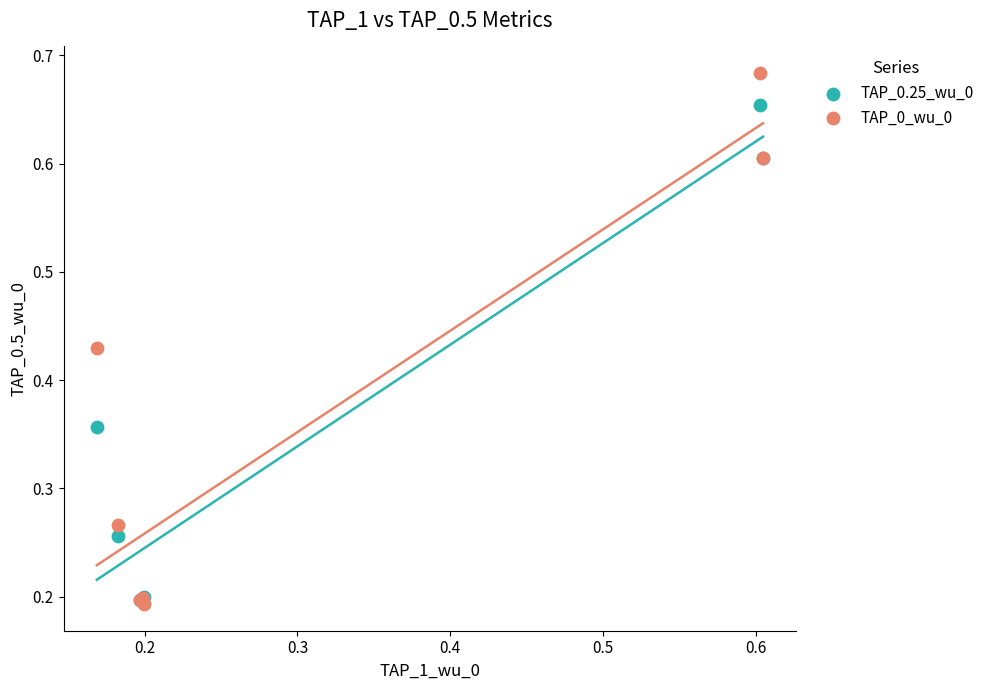

What are all the series names shown in the legend?

TAP_0.25_wu_0, TAP_0_wu_0